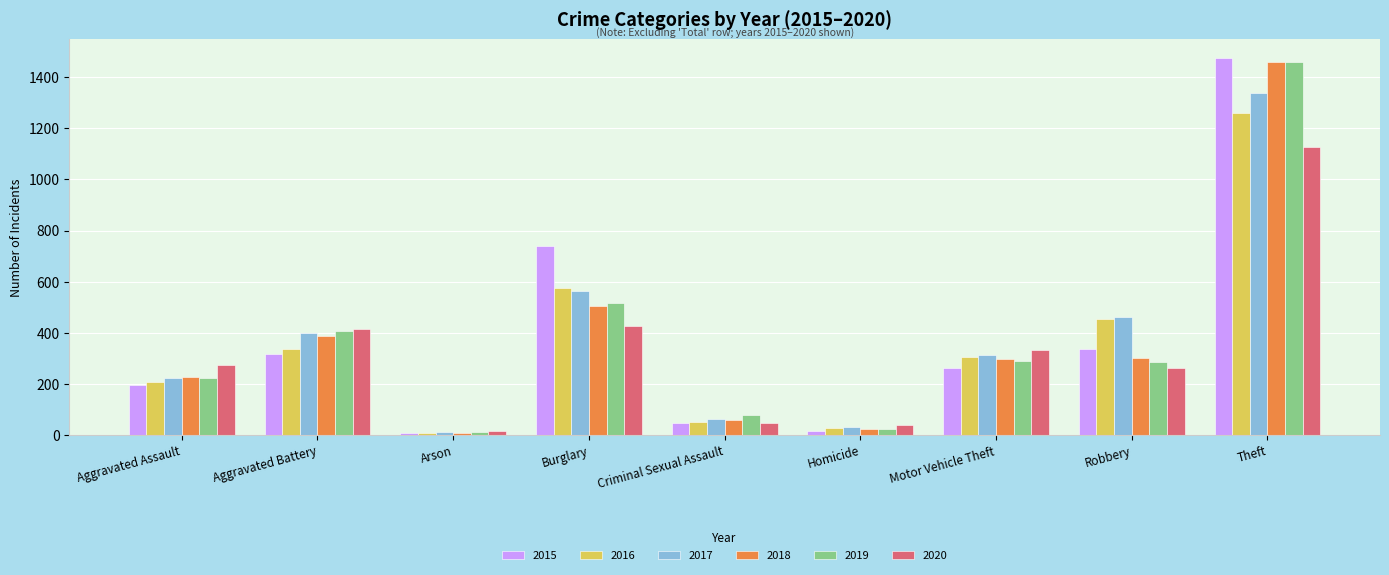

What position from the right is Aggravated Battery?

8